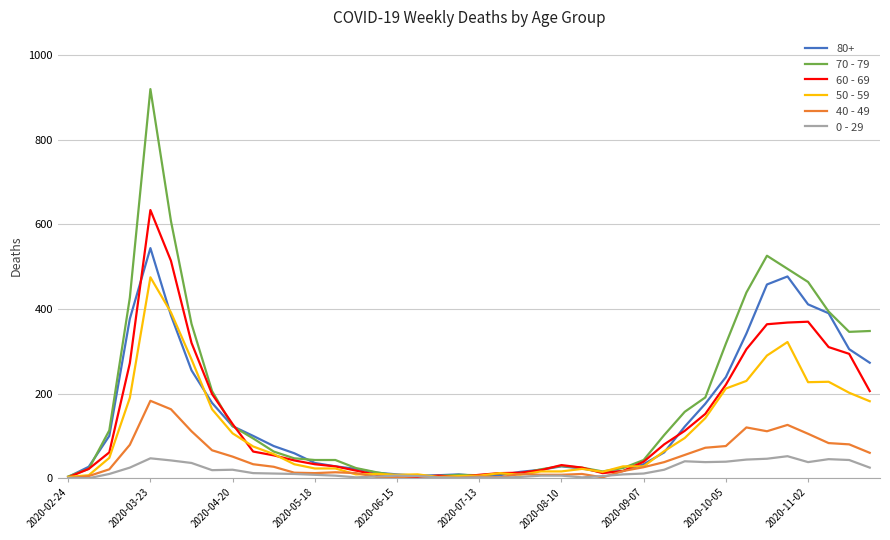

Which series has the widest spread of values?

70 - 79